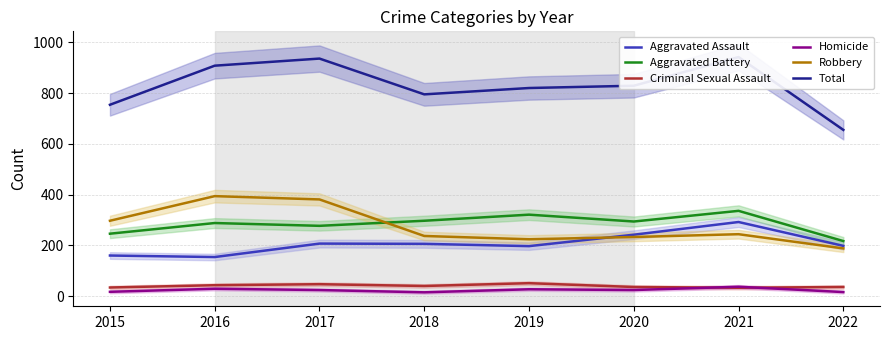

How many interior local valleys does the Robbery series have?

1